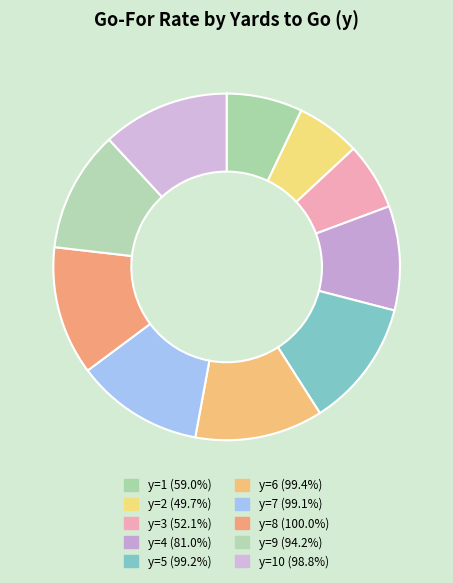

How many slices are in this pie chart?

10